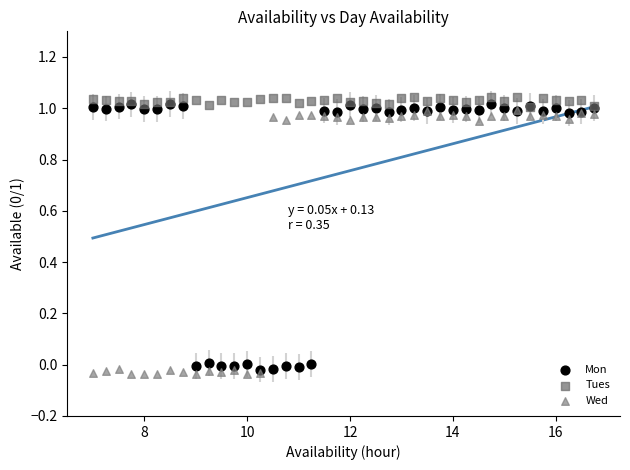

What are all the series names shown in the legend?

Mon, Tues, Wed